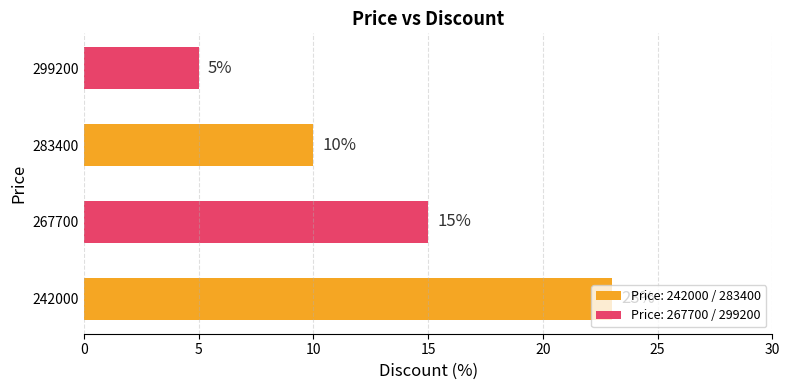

What is the difference between the second highest and minimum values?

10